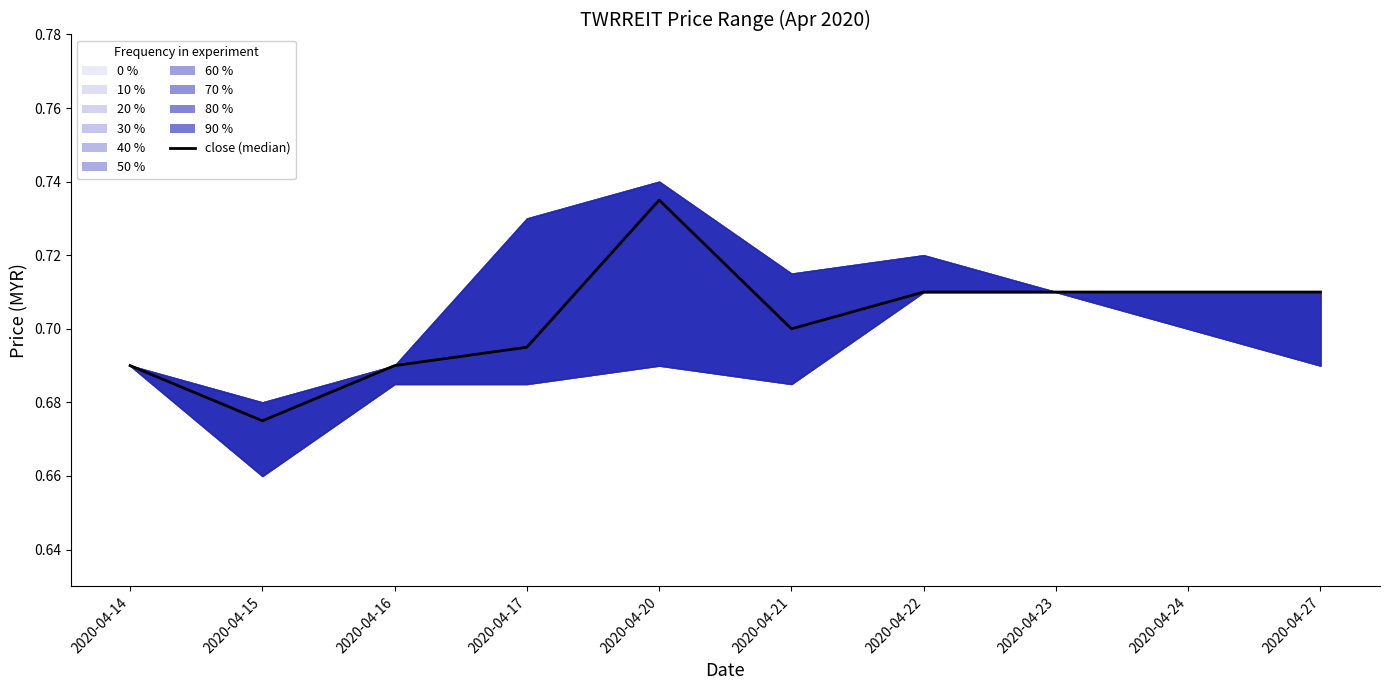

What is the value of the 5th point from the left?

0.7